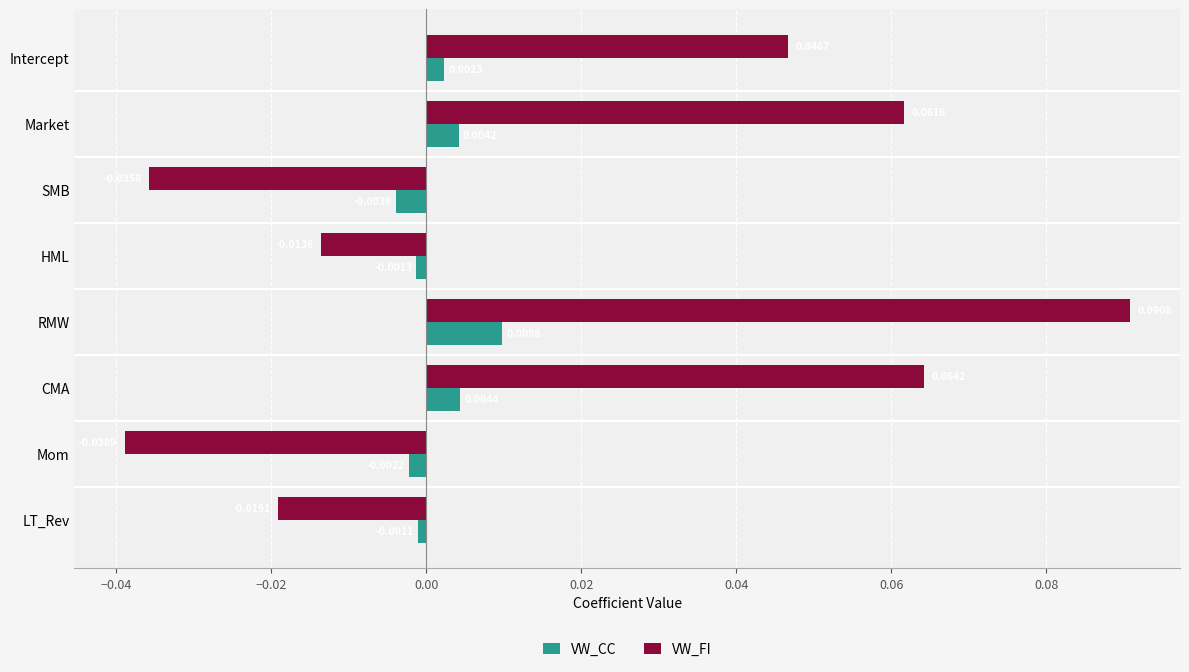

Between Market and RMW, which series saw the biggest shift?

VW_FI